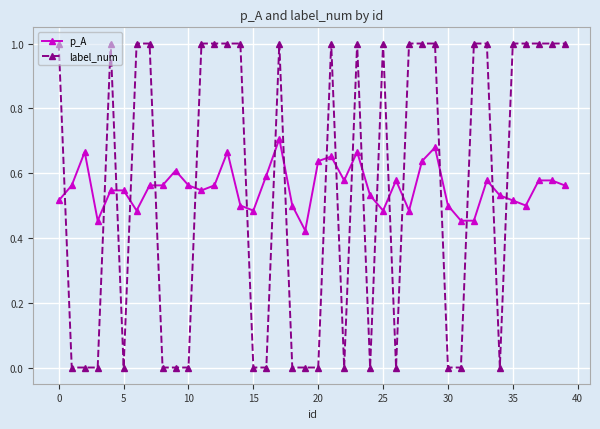

Which series has the largest range (max minus min)?

label_num